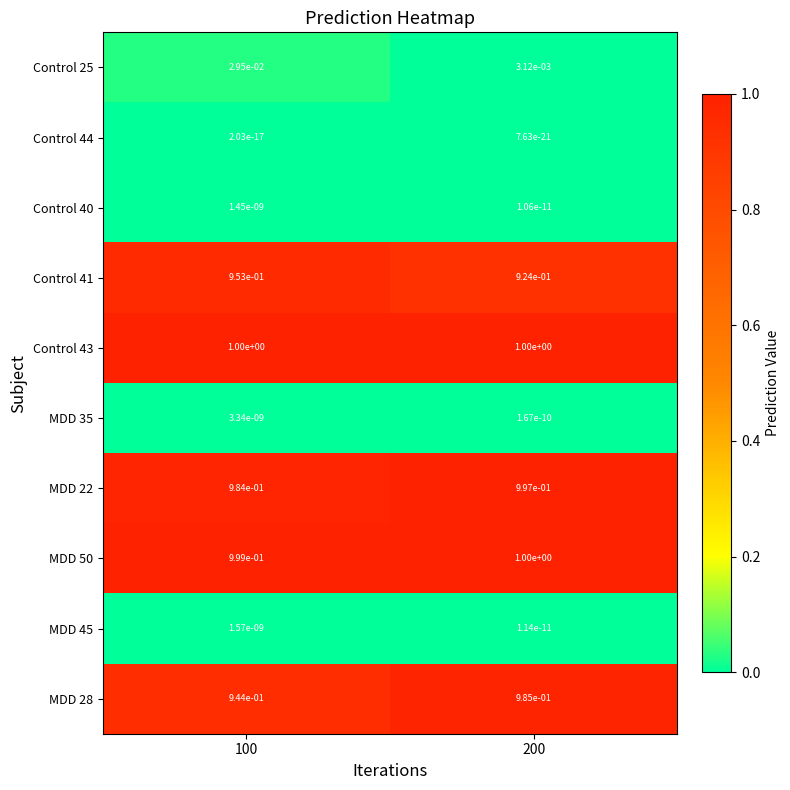

What is the difference between the highest and lowest values at 100?

1.0